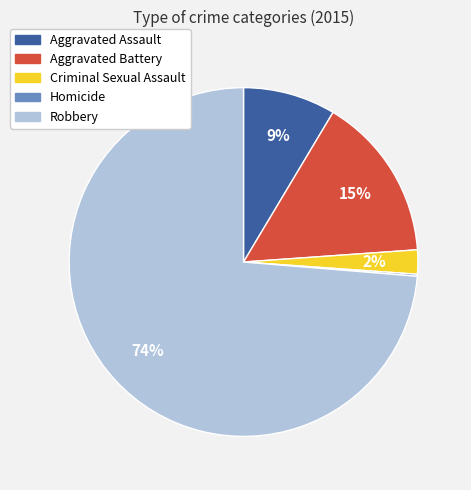

Between Criminal Sexual Assault and Aggravated Assault, which is larger?

Aggravated Assault